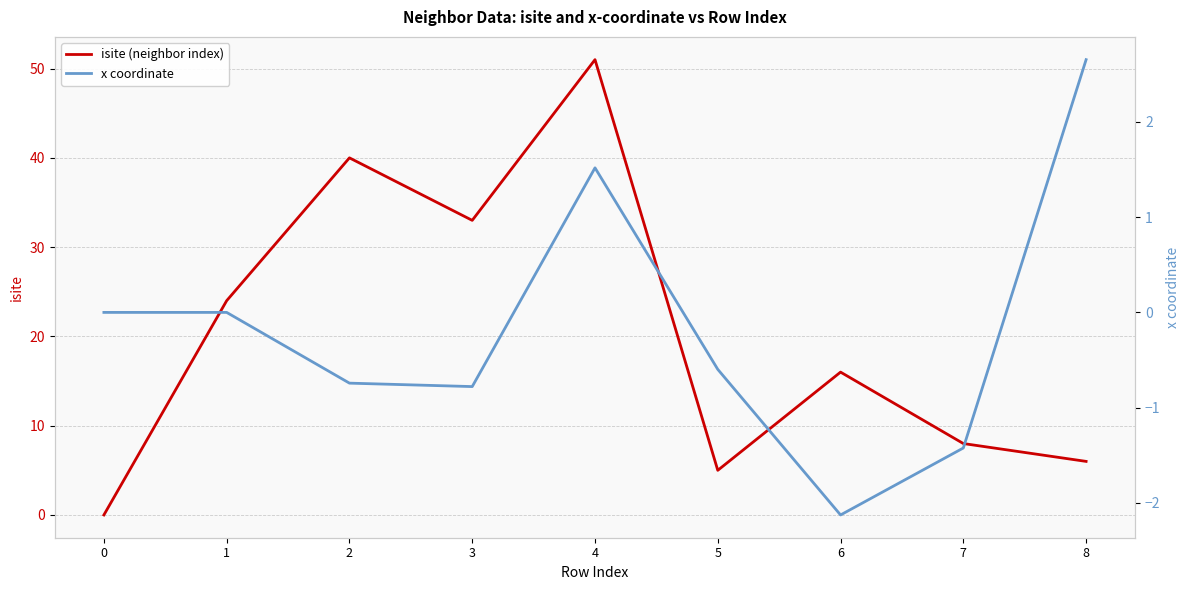

Count the number of data series in this chart.

2